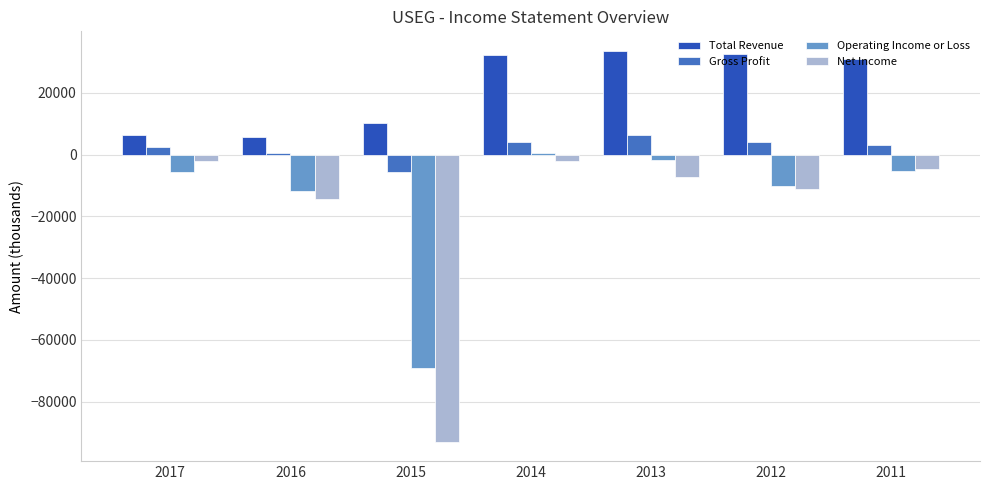

Are the bars grouped side by side (vs. stacked)?

Yes